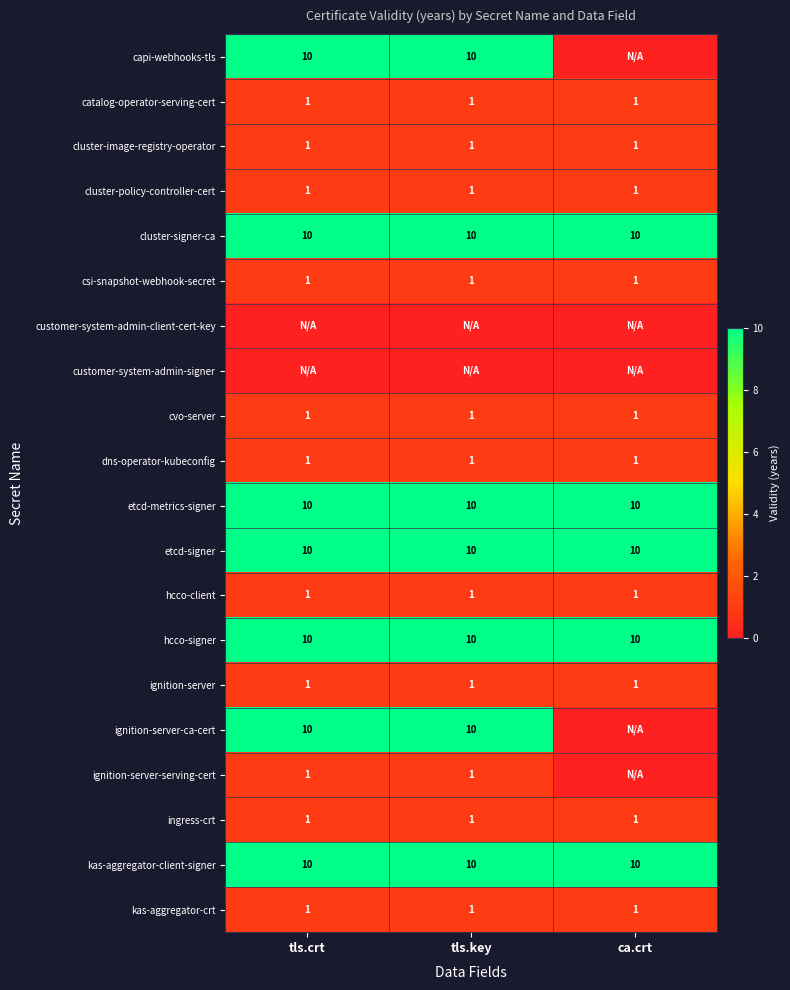

At how many categories does at least one series exceed 6?

3